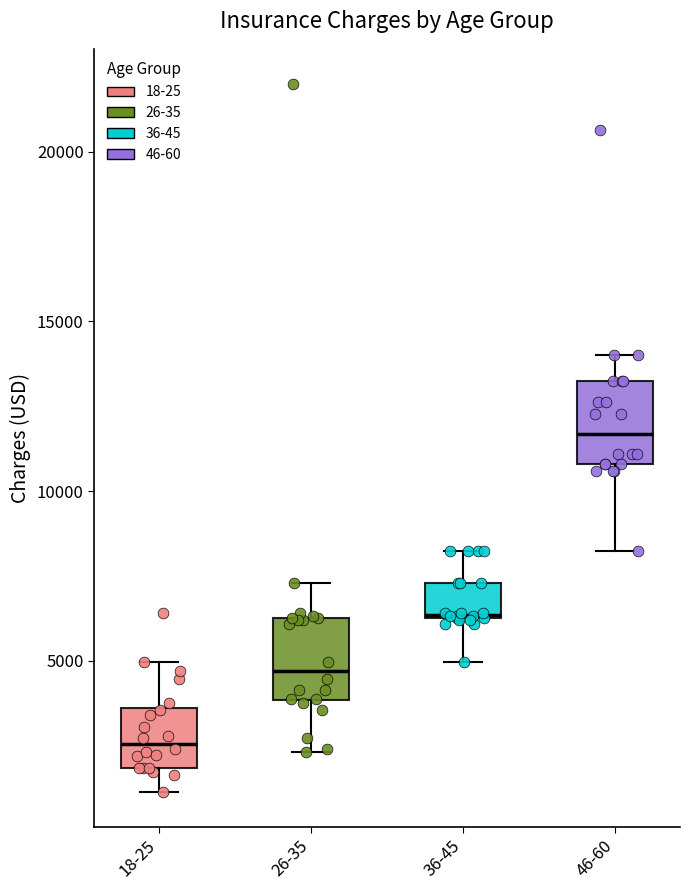

Which box's median line is the lowest?

18-25